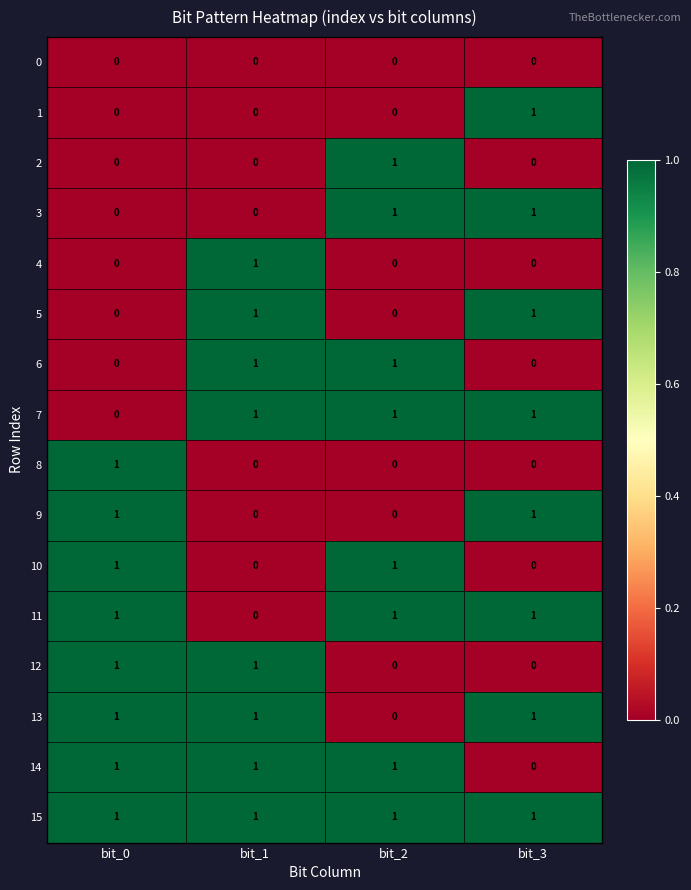

Count the number of data series in this chart.

16